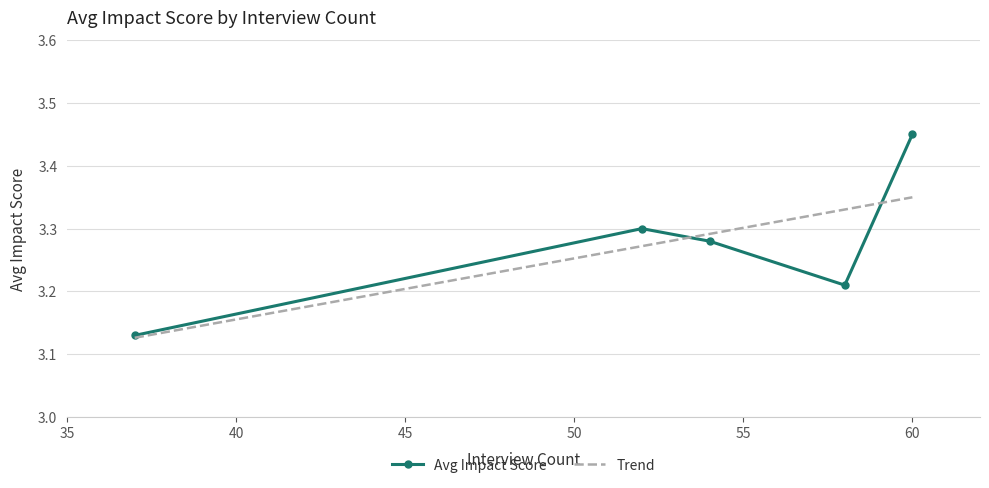

Rank the categories by value from lowest to highest.

37, 58, 54, 52, 60